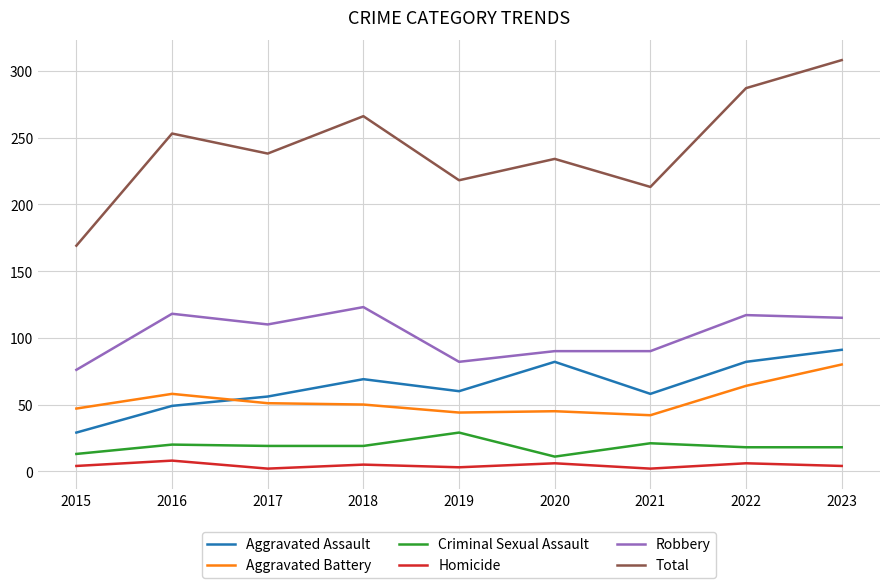

Which series has the widest spread of values?

Total